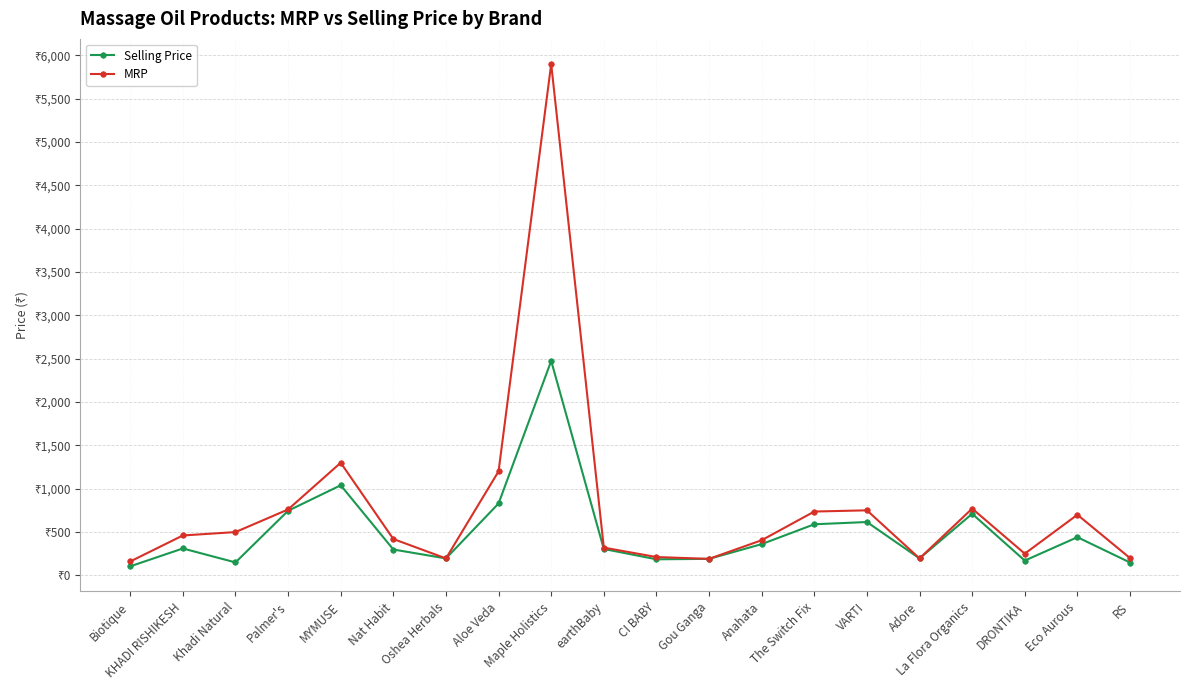

What is the greatest value displayed?

5899